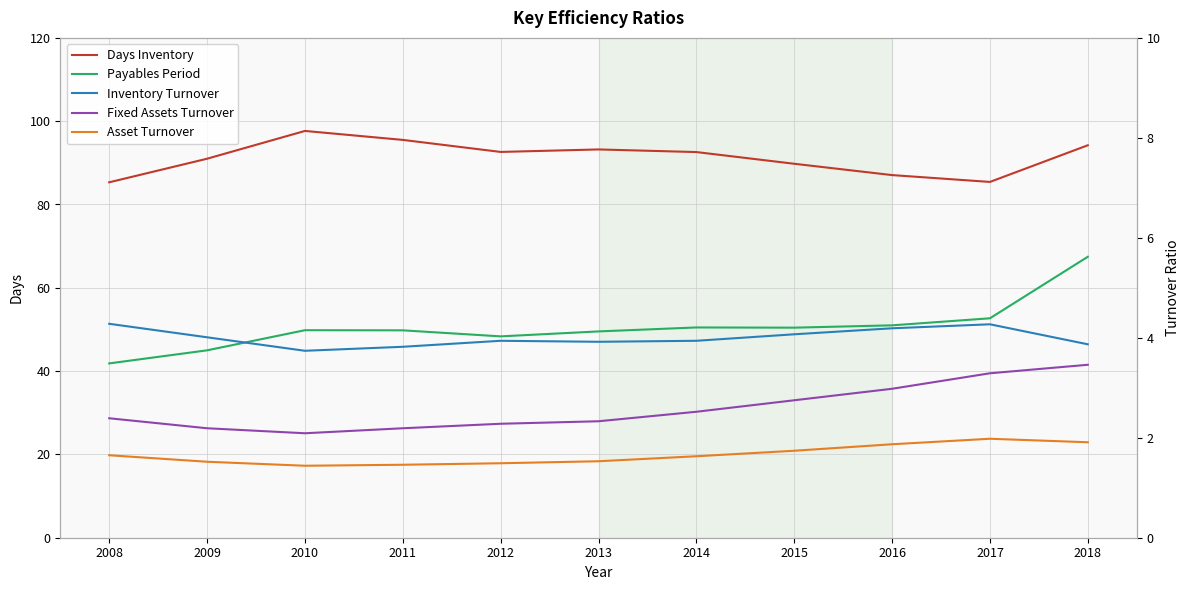

Which label corresponds to the largest value in the chart?

2010